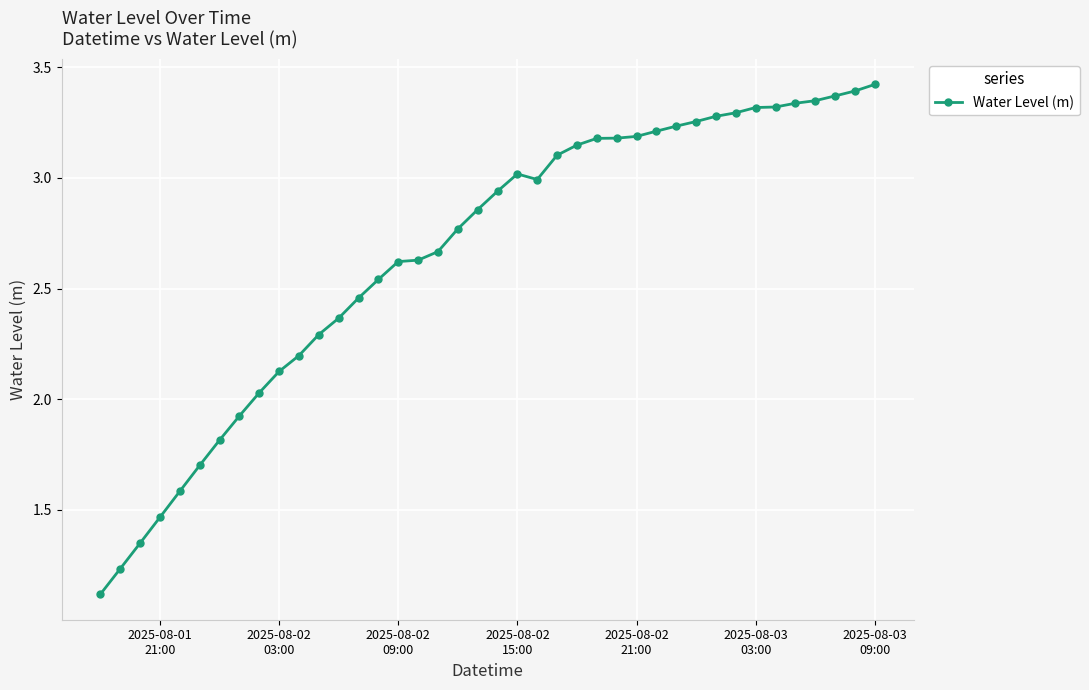

What is the smallest value displayed?

1.1